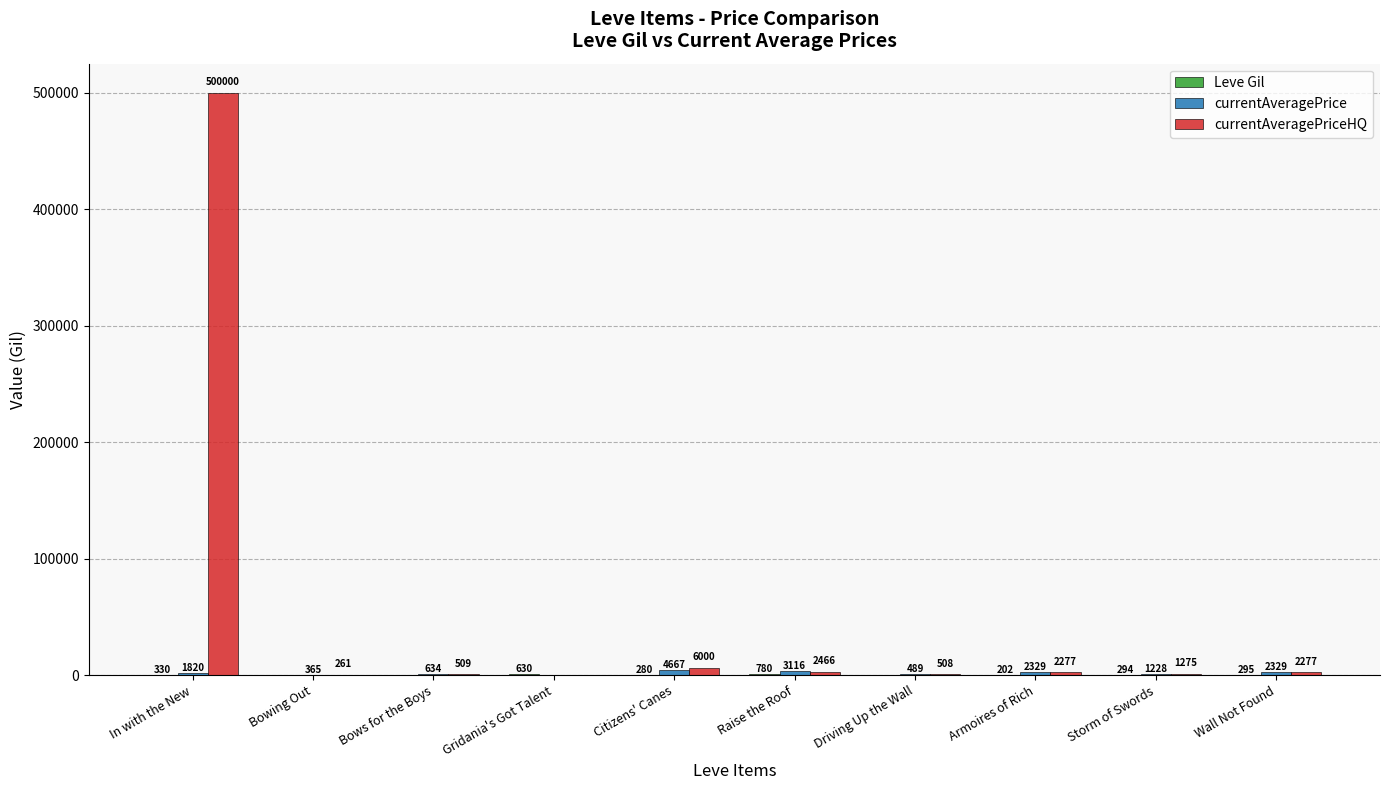

At which category is the sum across all series the highest?

In with the New